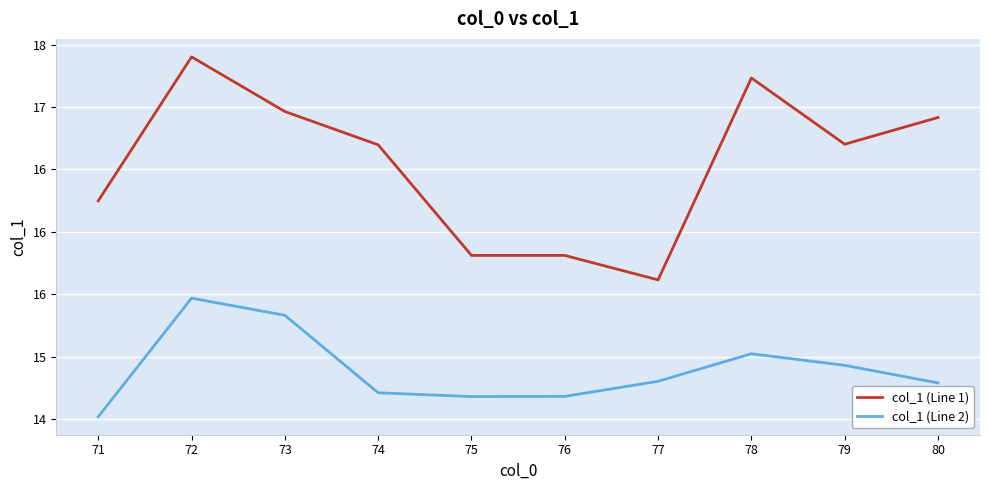

Which series changed the most between 76 and 77?

col_1 (Line 1)